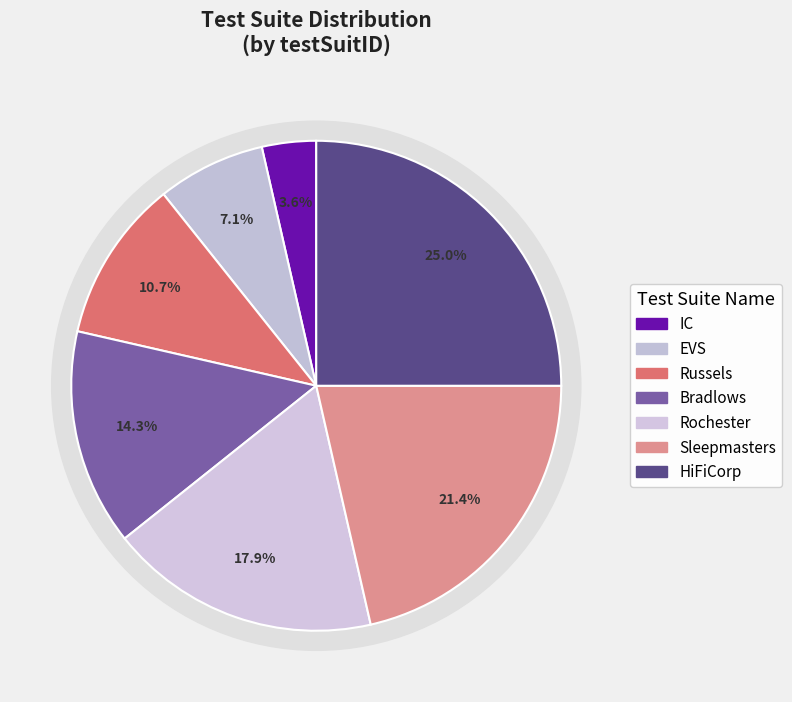

To the nearest percent, what is the difference between the HiFiCorp and EVS slice percentages?

18%